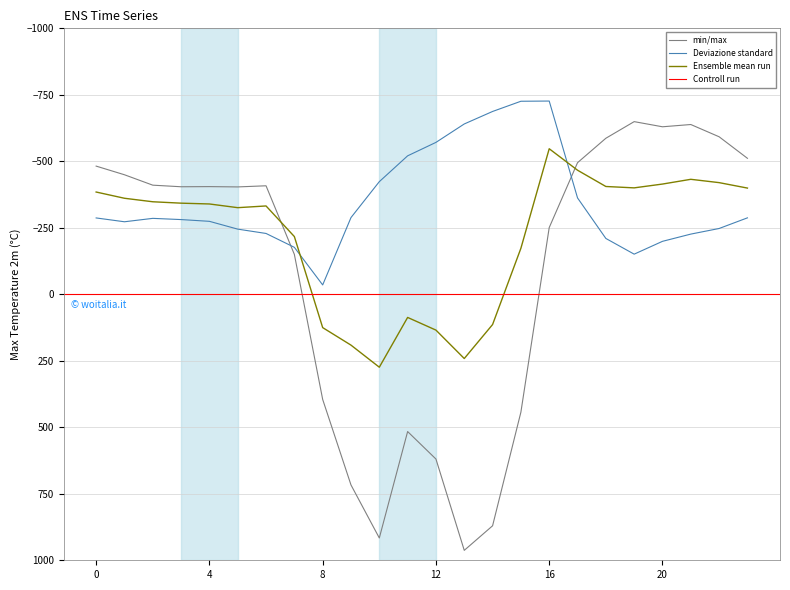

What is the approximate value of Ensemble mean run at 0?

-384.6